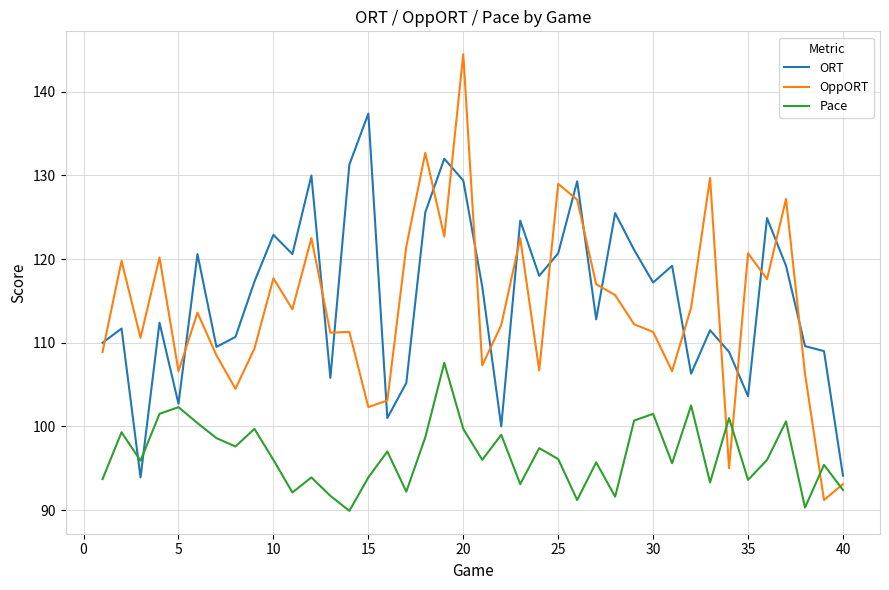

Does the chart have visible grid lines?

Yes